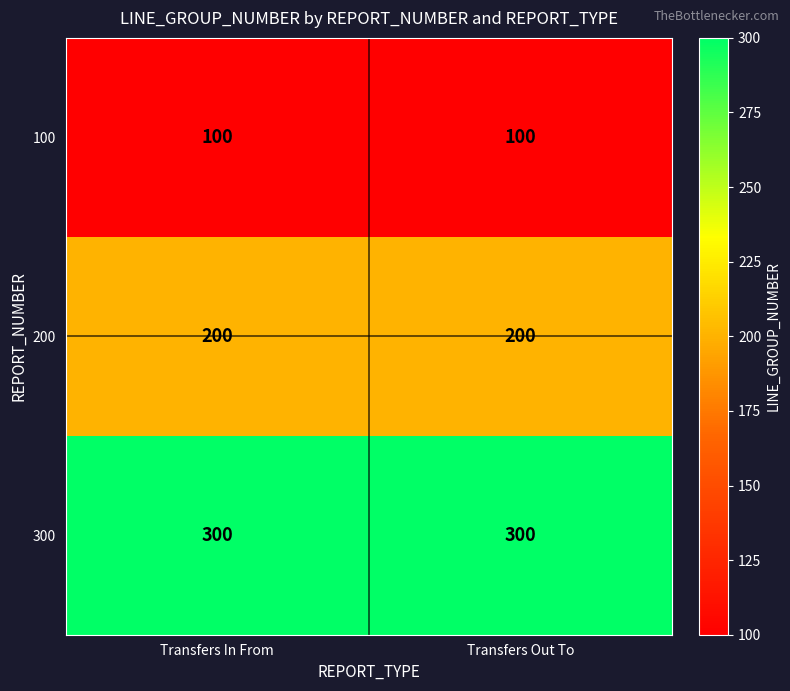

What is the smallest value displayed?

100